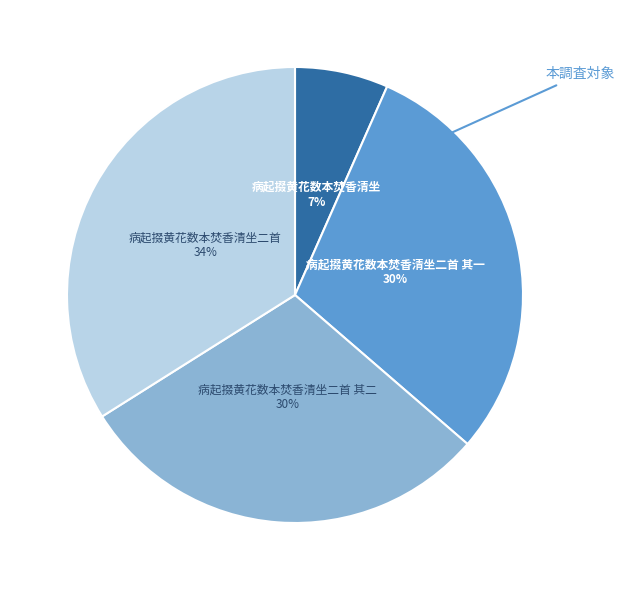

How many slices are in this pie chart?

4